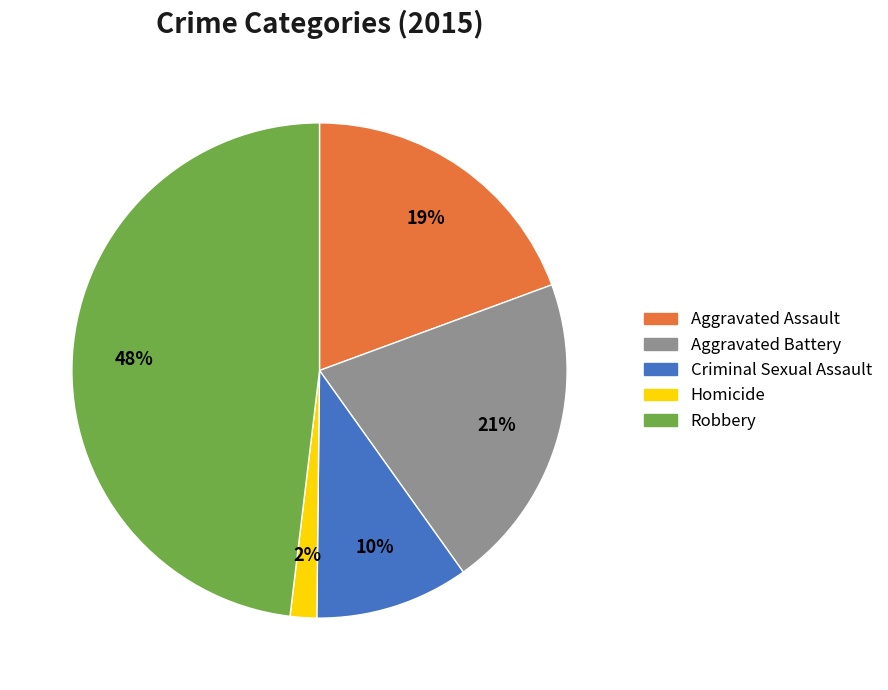

What is the ratio of the value at Aggravated Battery to the value at Criminal Sexual Assault?

2.1